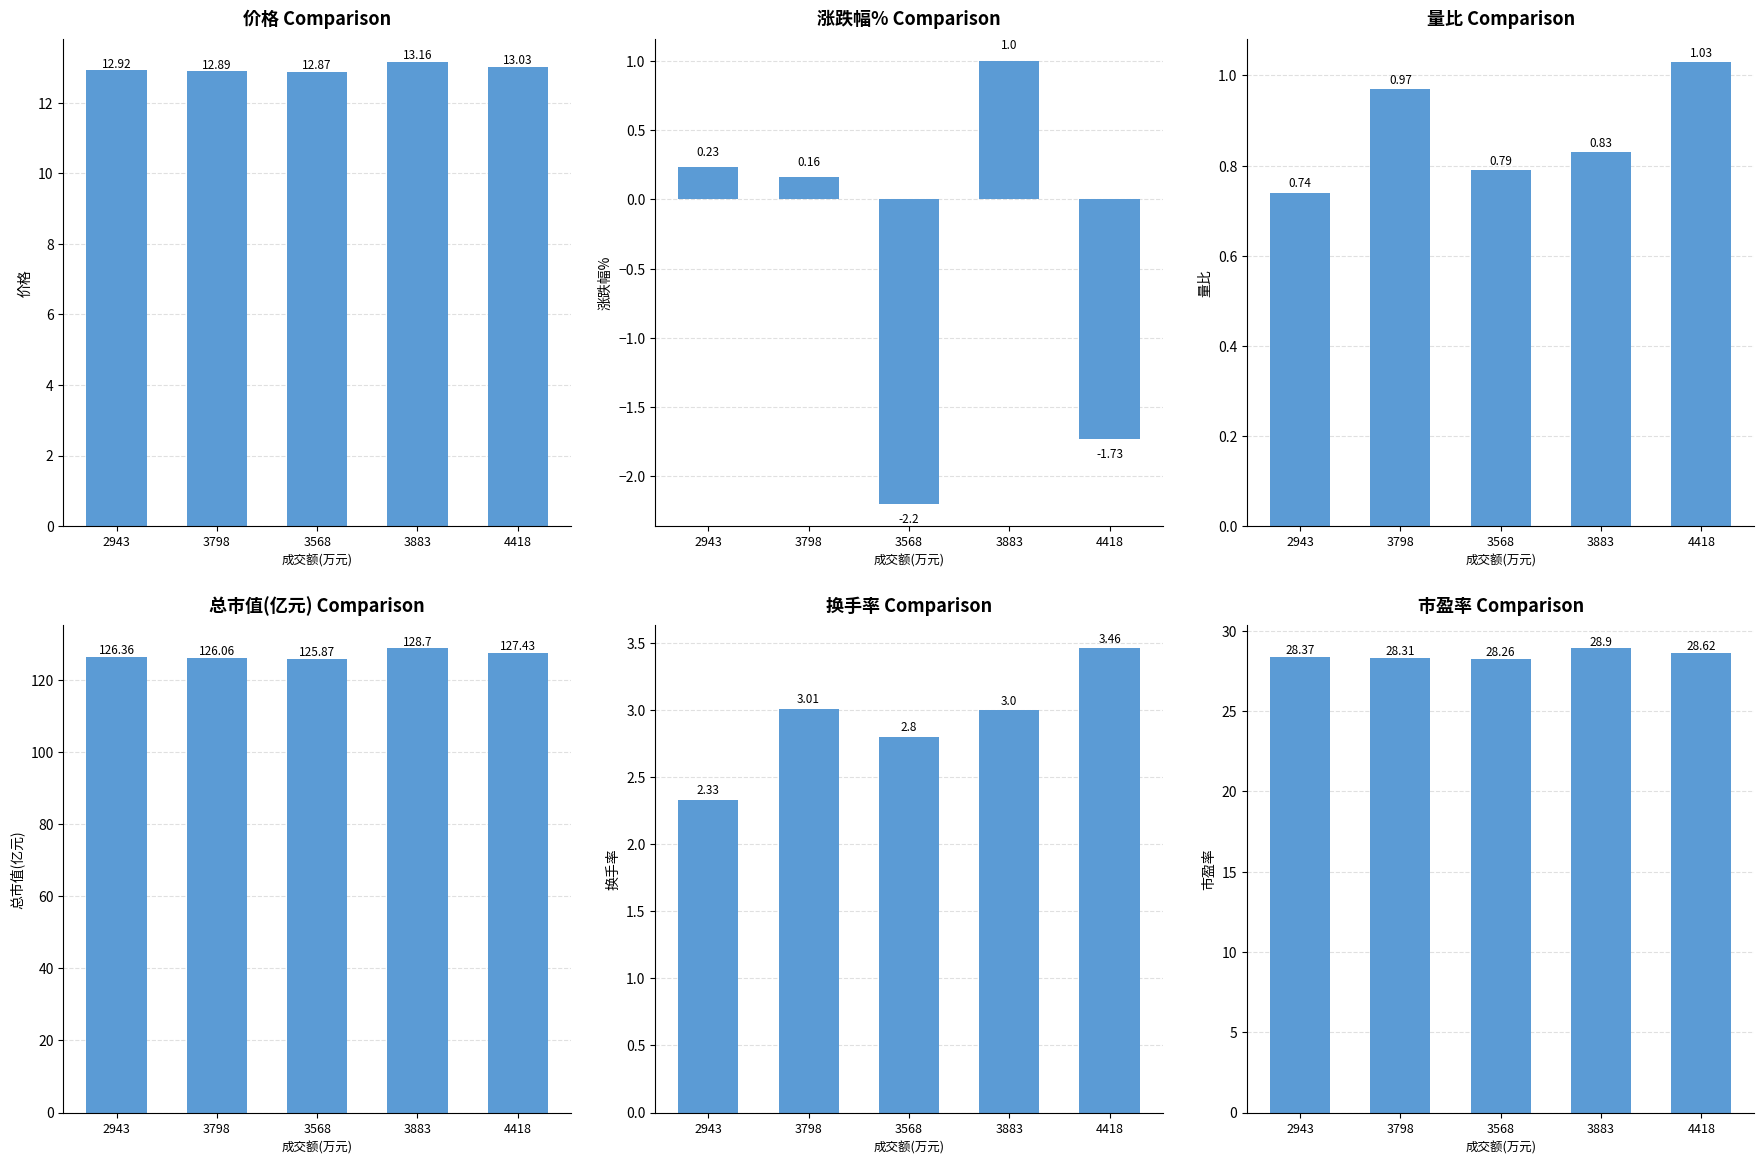

Rank the series by their maximum value, from highest to lowest.

总市值(亿元), 市盈率, 价格, 换手率, 量比, 涨跌幅%